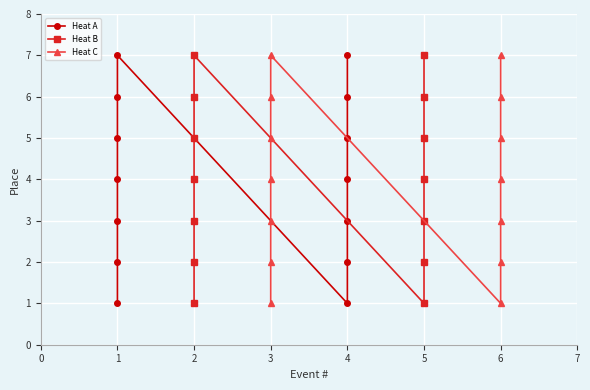

Reading left to right, what are all the values shown in this chart?

Heat A: 1	2	3	4	5	6	7	1	2	3	4	5	6	7
Heat B: 1	2	3	4	5	6	7	1	2	3	4	5	6	7
Heat C: 1	2	3	4	5	6	7	1	2	3	4	5	6	7